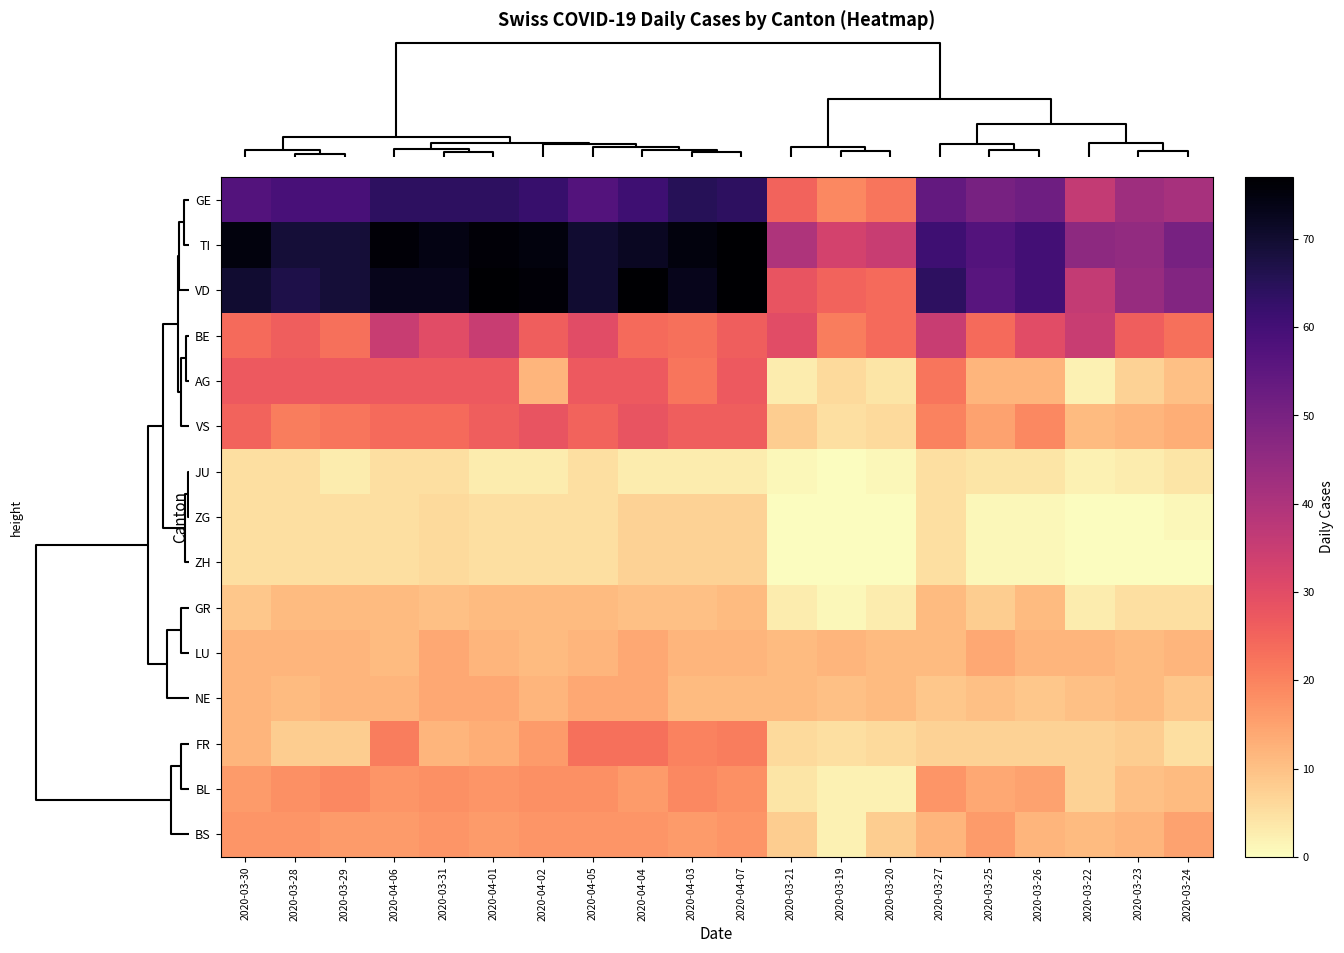

Rank the series by their maximum value, from lowest to highest.

JU, ZG, ZH, GR, LU, NE, BS, BL, FR, AG, VS, BE, GE, TI, VD